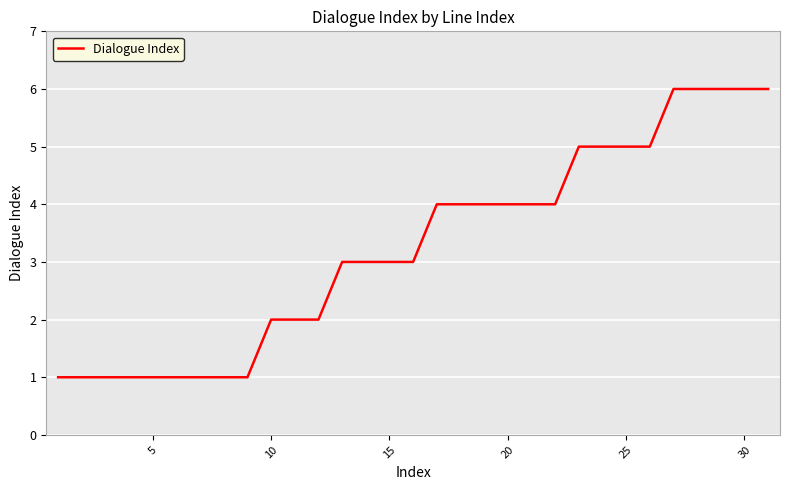

What is the maximum value shown in the chart?

6